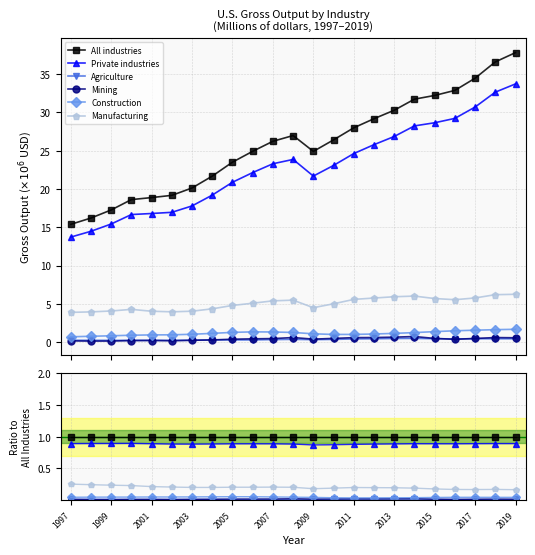

How many Mining values are between 0 and 1?

23